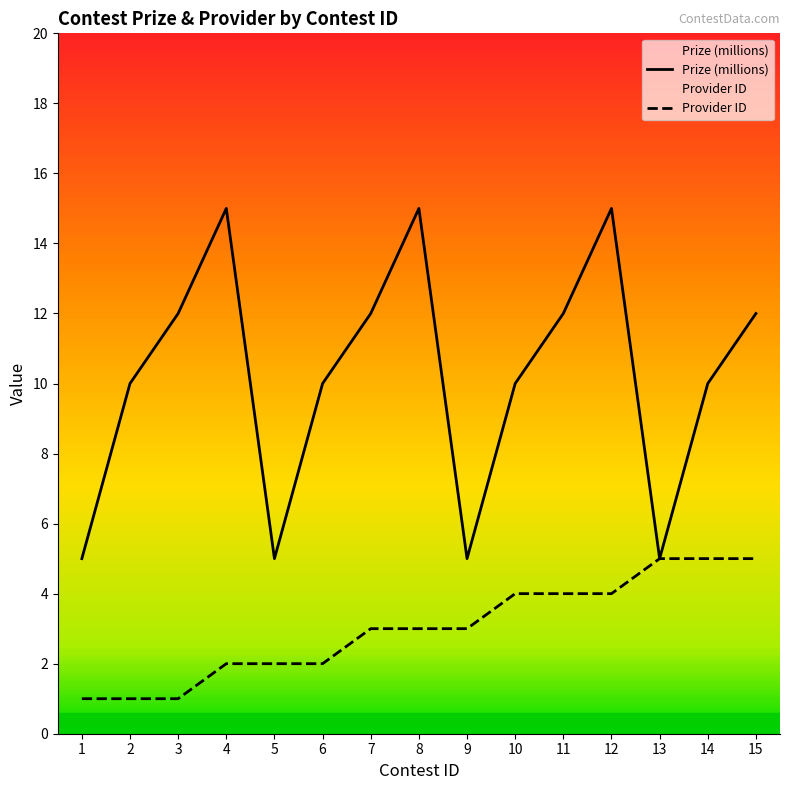

How many Prize (millions) values are between 5 and 12?

12